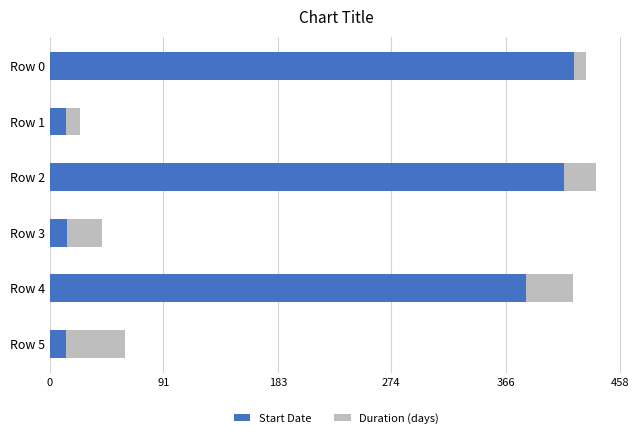

What is the total value across all series at Row 4?

420